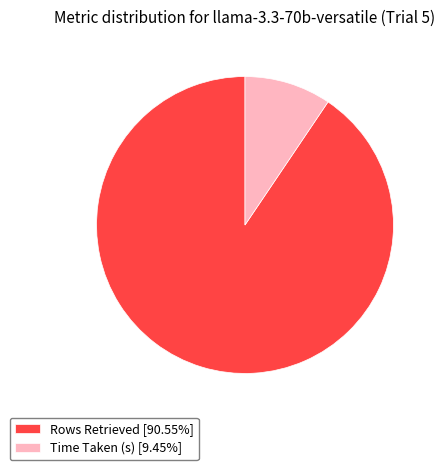

How many segments does this pie chart have?

2